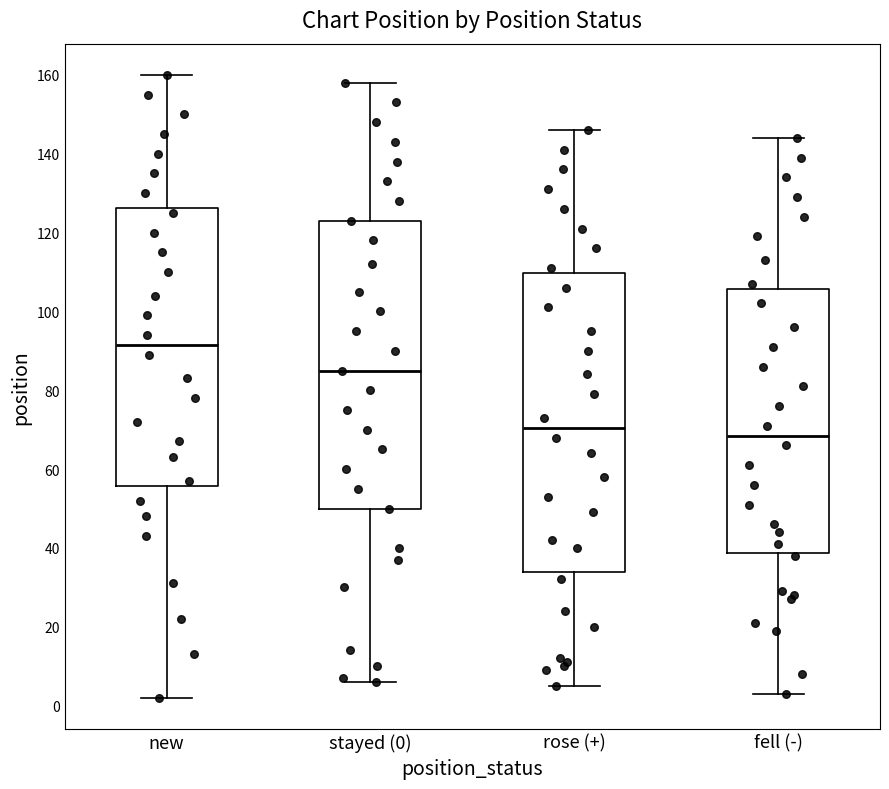

Reading left to right, transcribe this box plot: for each box, give where its median line is, the range the box spans, and where its two whiskers end, as read against the y-axis. The values are not printed on the chart, so give them approximately, as read against the axis.

new: median 92, box 56 to 126, whiskers 2 to 160
stayed (0): median 86, box 50 to 124, whiskers 6 to 158
rose (+): median 70, box 34 to 110, whiskers 6 to 146
fell (-): median 68, box 38 to 106, whiskers 4 to 144